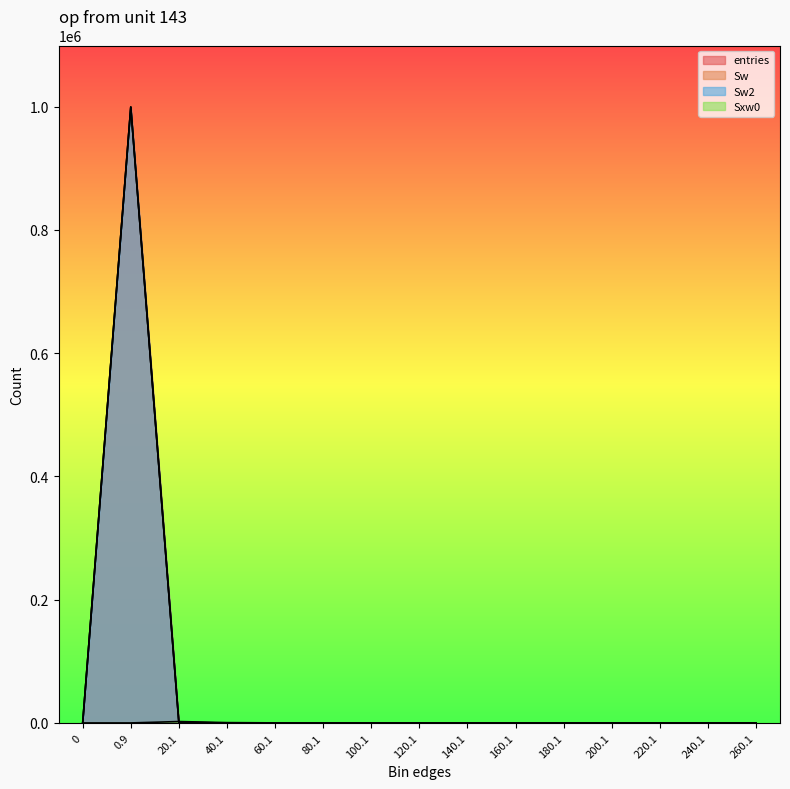

True or false: Sw and entries intersect in this chart.

False